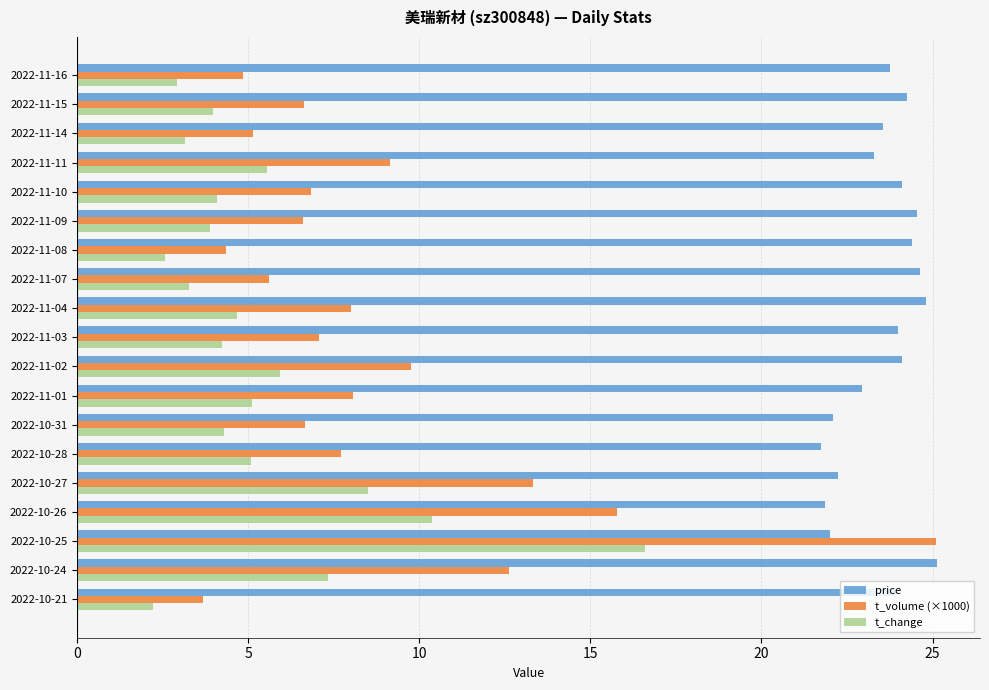

What is the difference between the maximum and minimum values in the t_change series?

14.4